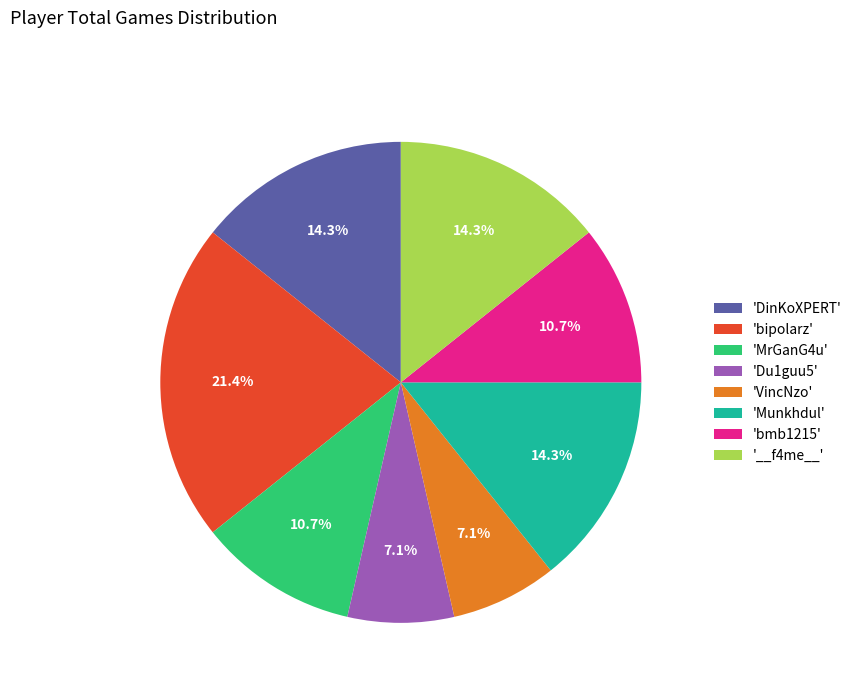

Approximately how many times larger is the value at 'bmb1215' compared to 'Du1guu5'?

1.5